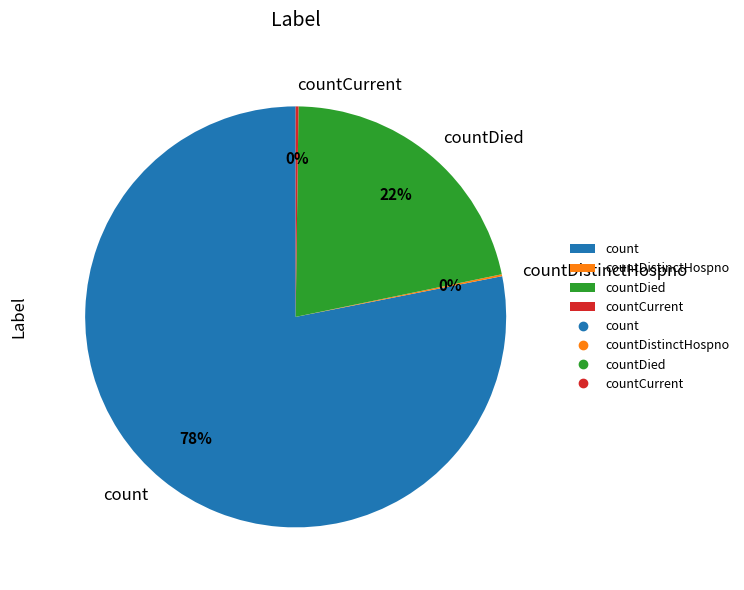

What is the majority slice?

count